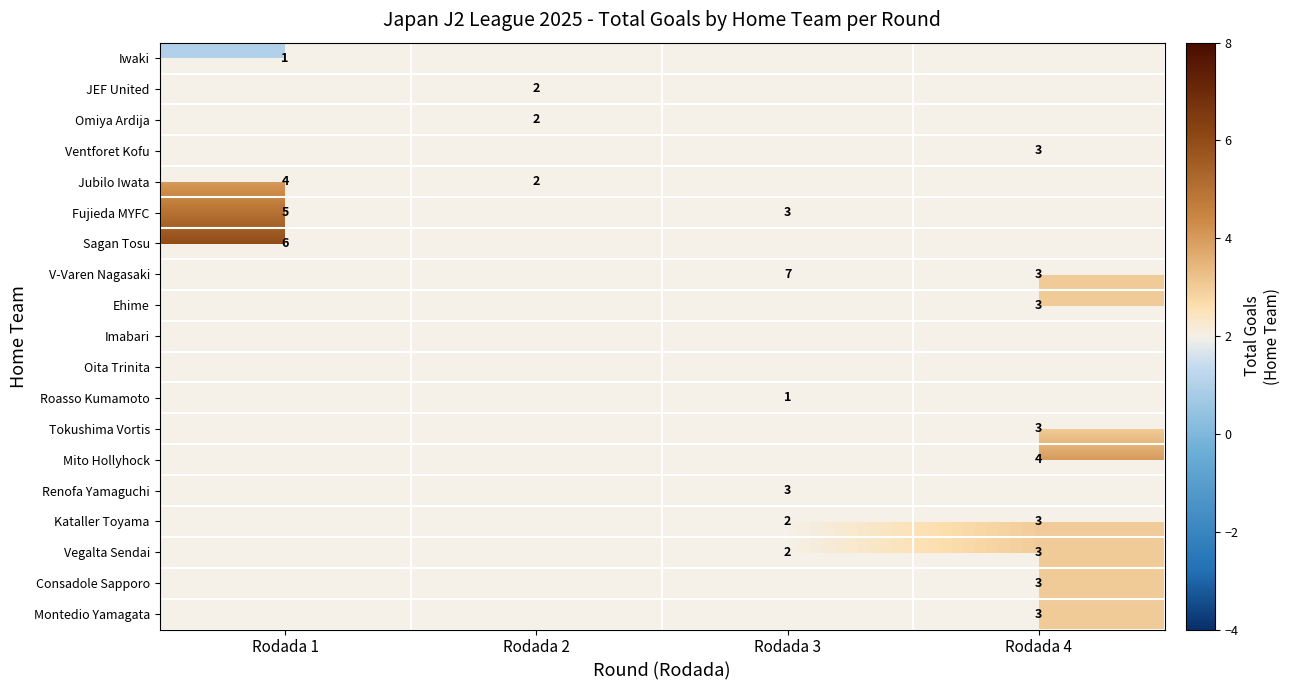

The value of Ventforet Kofu at Rodada 4 is 1. True or false?

False